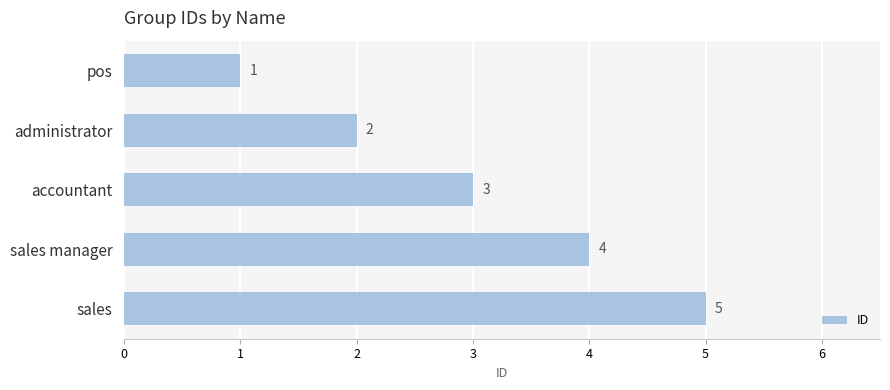

What is the average value?

3